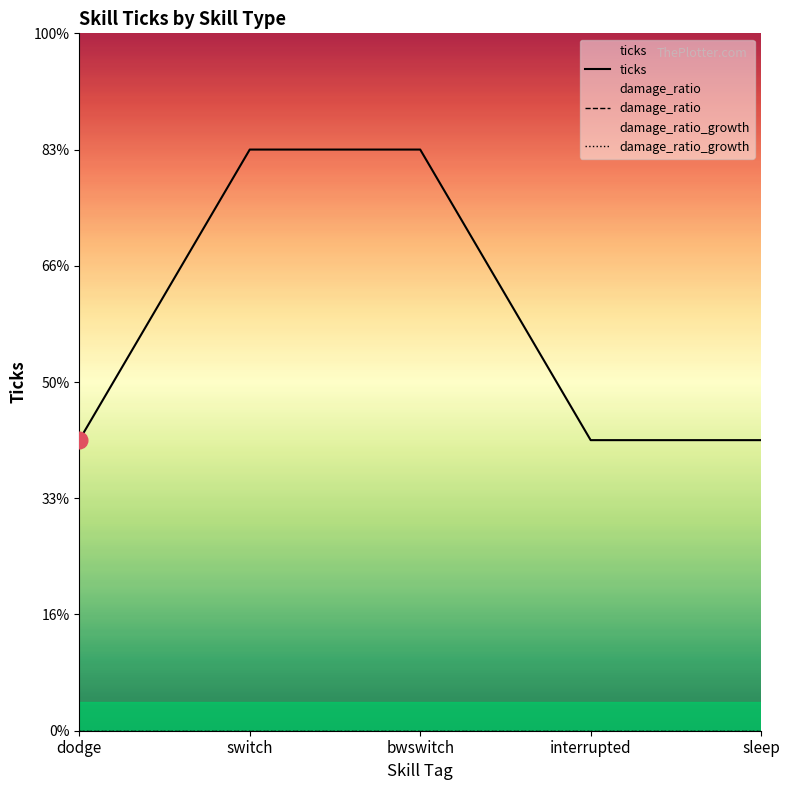

What are all the series names shown in the legend?

ticks, damage_ratio, damage_ratio_growth